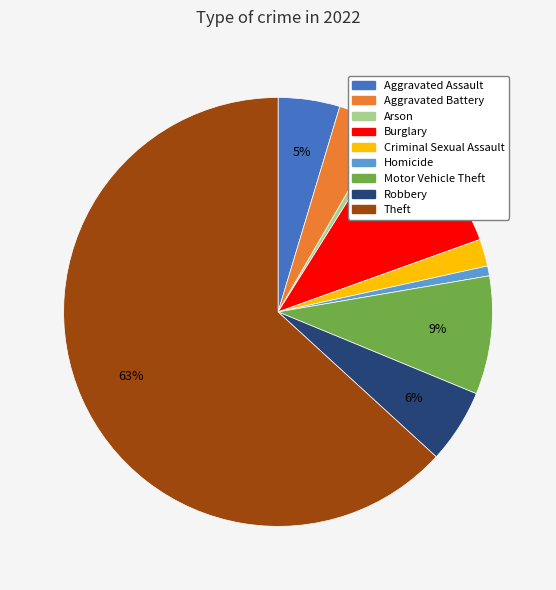

What percentage is the Aggravated Assault slice, to the nearest percent?

5%